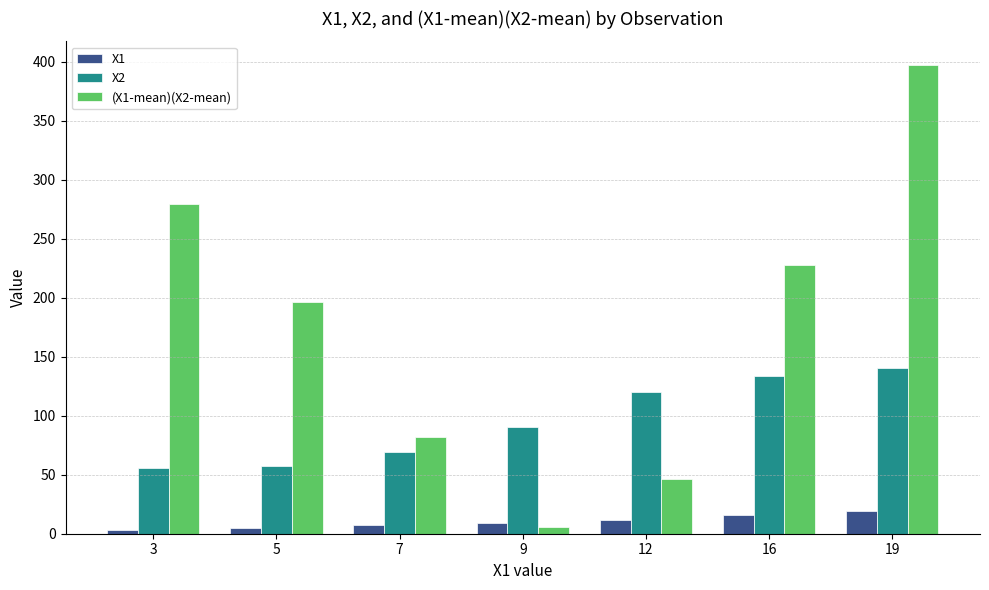

What is the approximate value of X1 at 7?

7.0